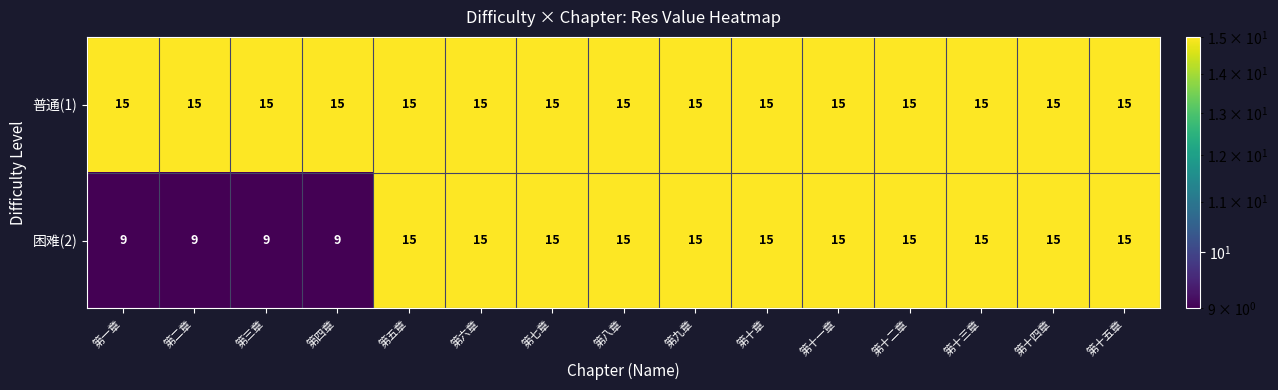

What is the maximum value shown in the chart?

15